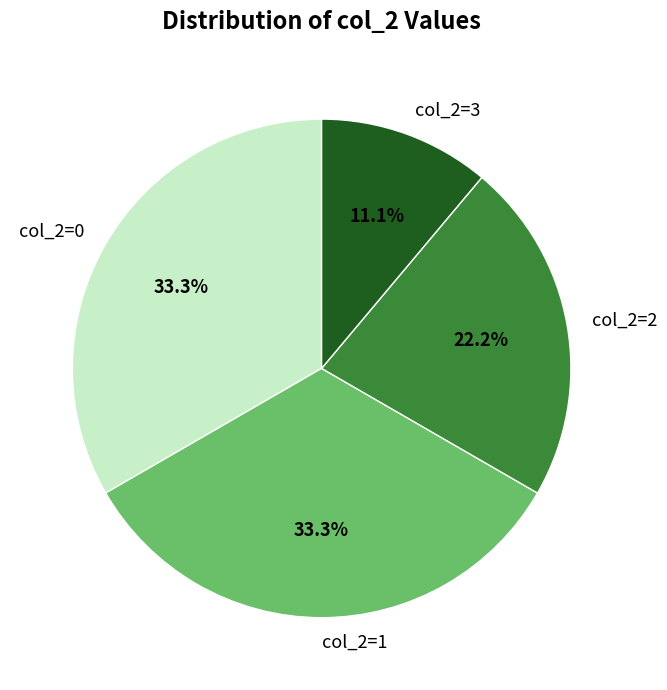

Is the sum of col_2=1 and col_2=2 greater than half?

Yes